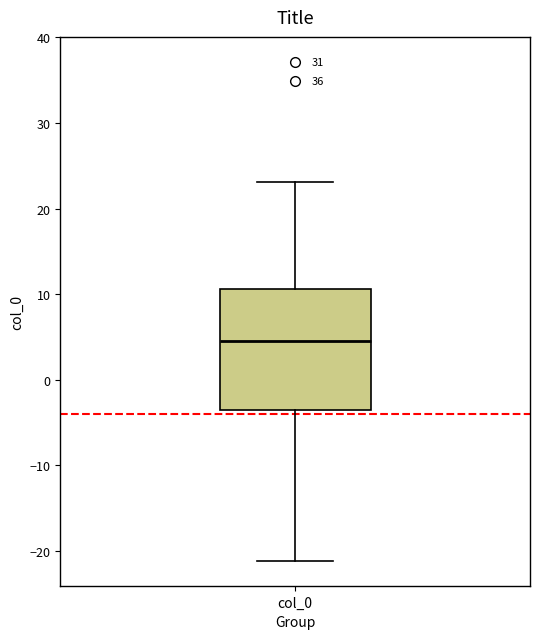

Where does the lower whisker of the box for col_0 end on the y-axis? The values are not printed on the chart, so give them approximately, as read against the axis.

-21